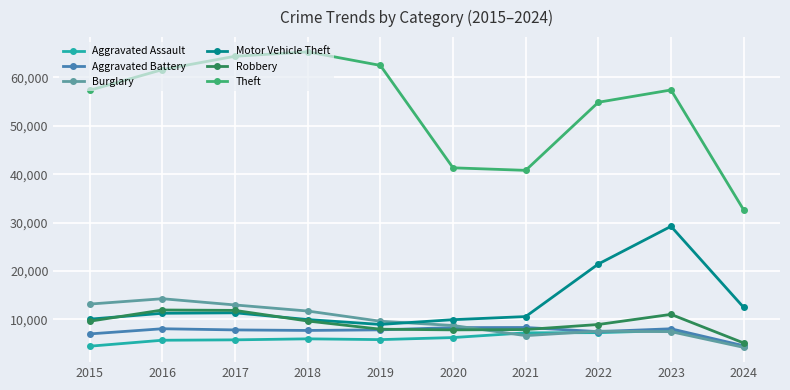

How many series are shown in this chart?

6